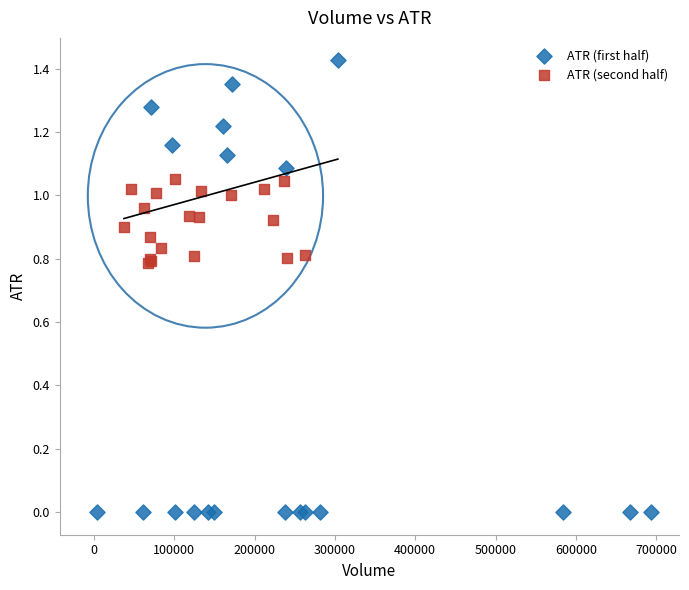

Which series contains the highest Y value?

ATR (first half)